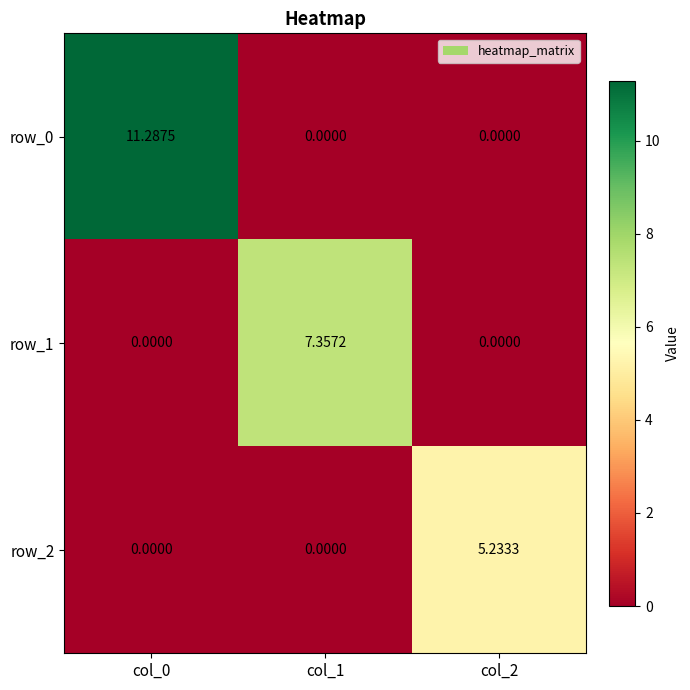

How many data points in row_1 are above 0?

1